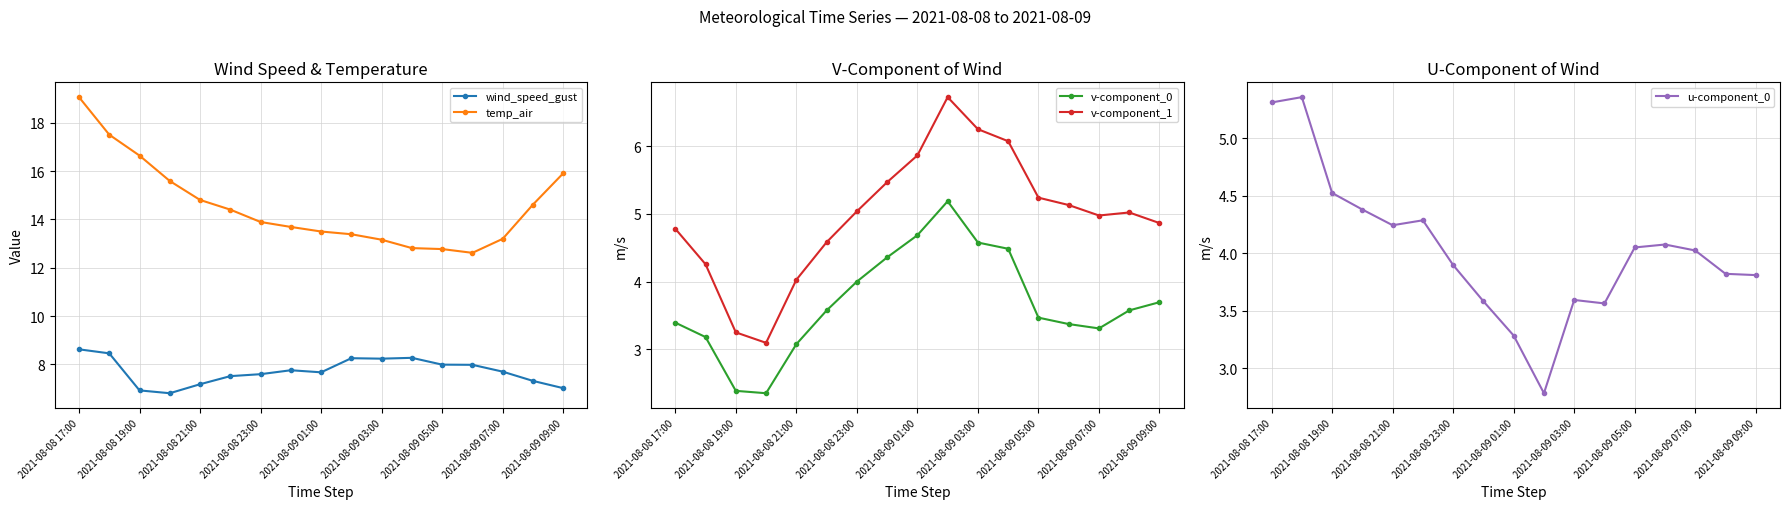

True or false: v-component_1 has a value of 5.2 at 2021-08-09 05:00.

True